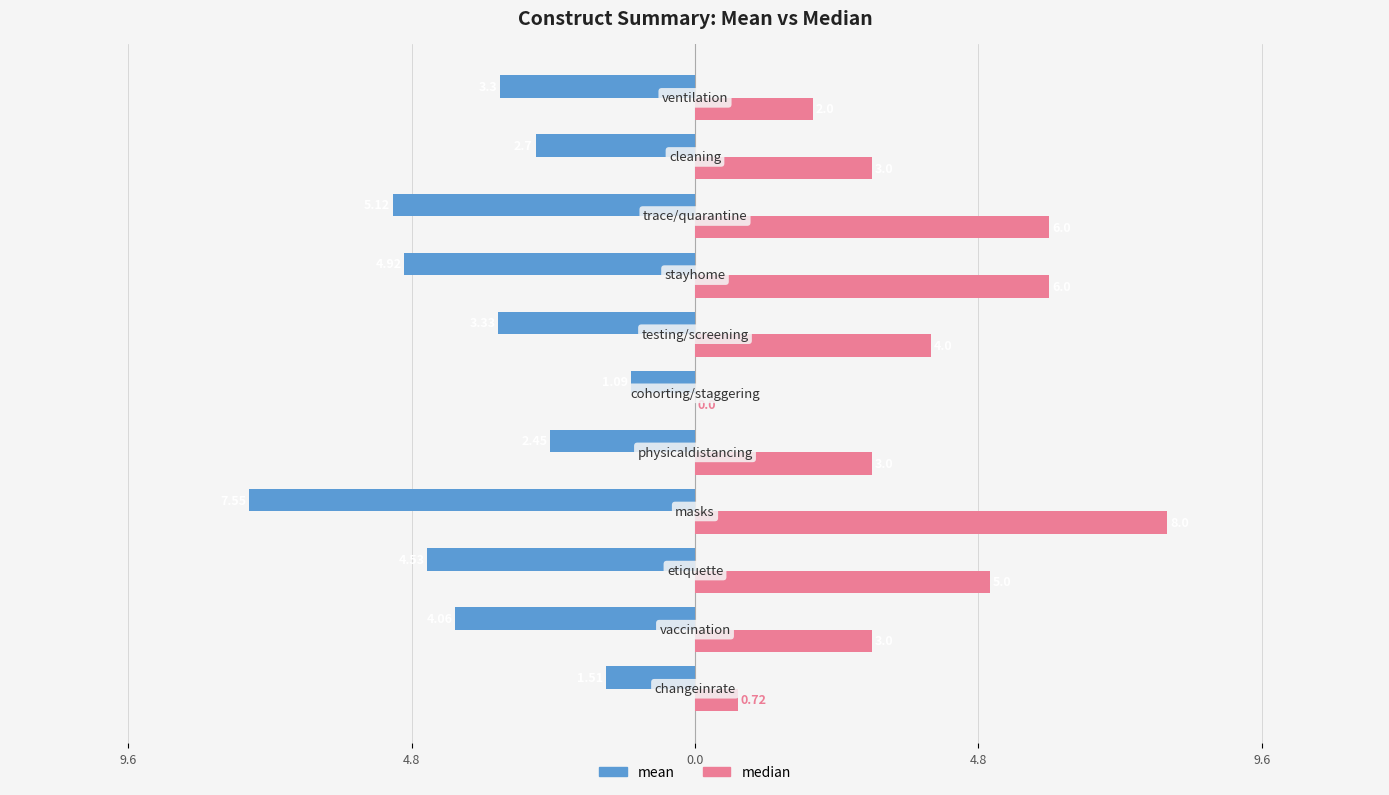

Rank the series by their average value, from highest to lowest.

median, mean